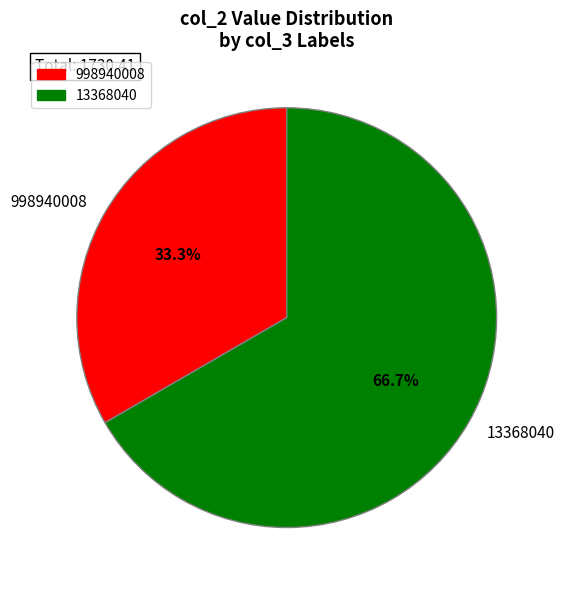

How many slices are in this pie chart?

2